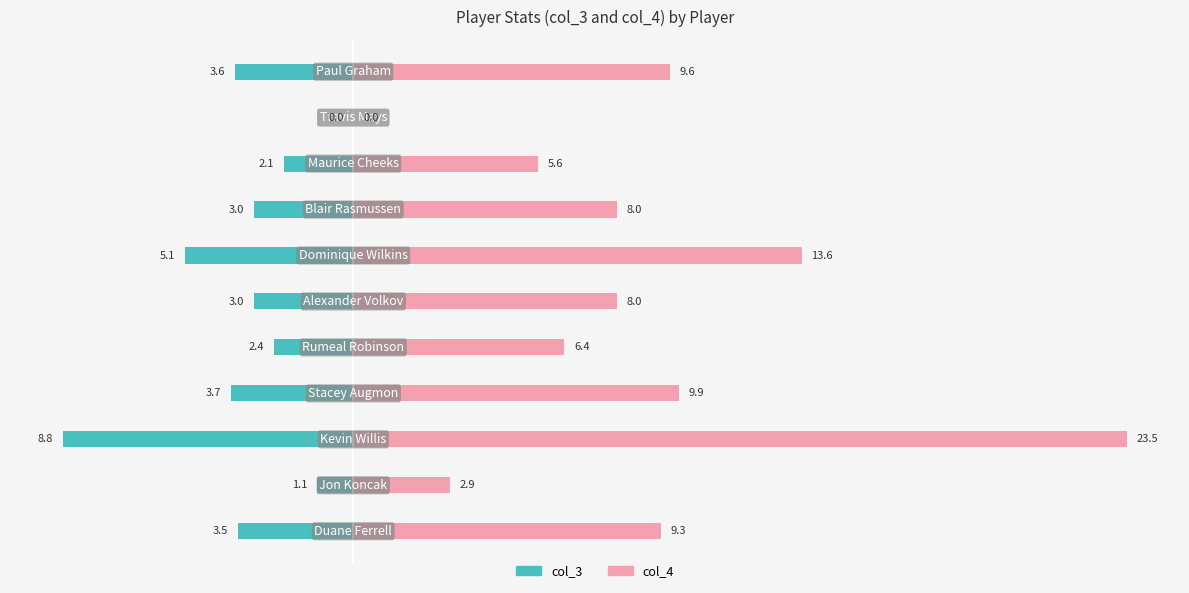

Which series has the largest total across all categories?

col_4